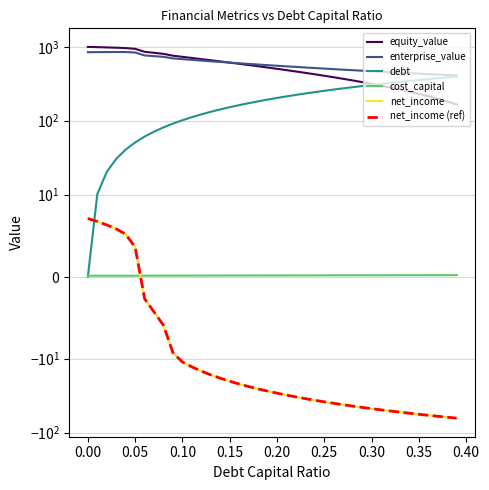

At how many categories does at least one series exceed 642?

14